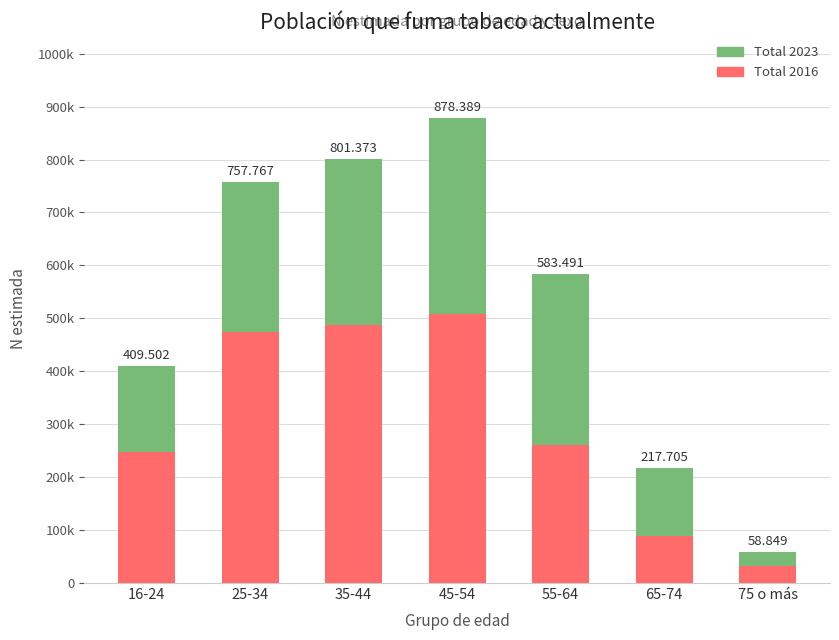

List the labels in order of Total 2023 value, smallest first.

75 o más, 65-74, 16-24, 25-34, 35-44, 55-64, 45-54